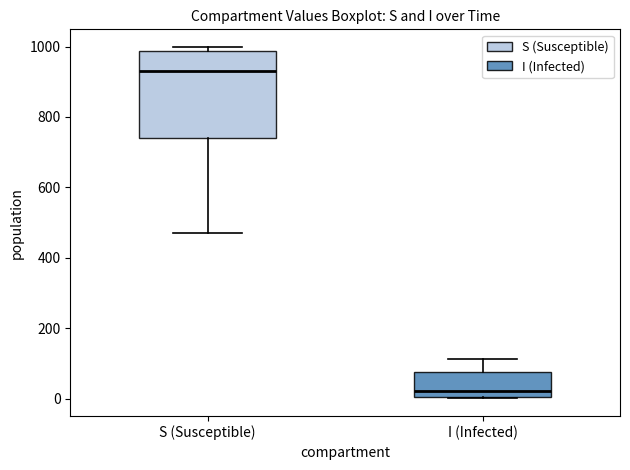

Reading left to right, read every box against the y-axis: the position of its median line, the range the box covers, and the ends of its whiskers. The values are not printed on the chart, so give them approximately, as read against the axis.

S (Susceptible): median 940, box 740 to 980, whiskers 460 to 1000
I (Infected): median 20, box 0 to 80, whiskers 0 to 120